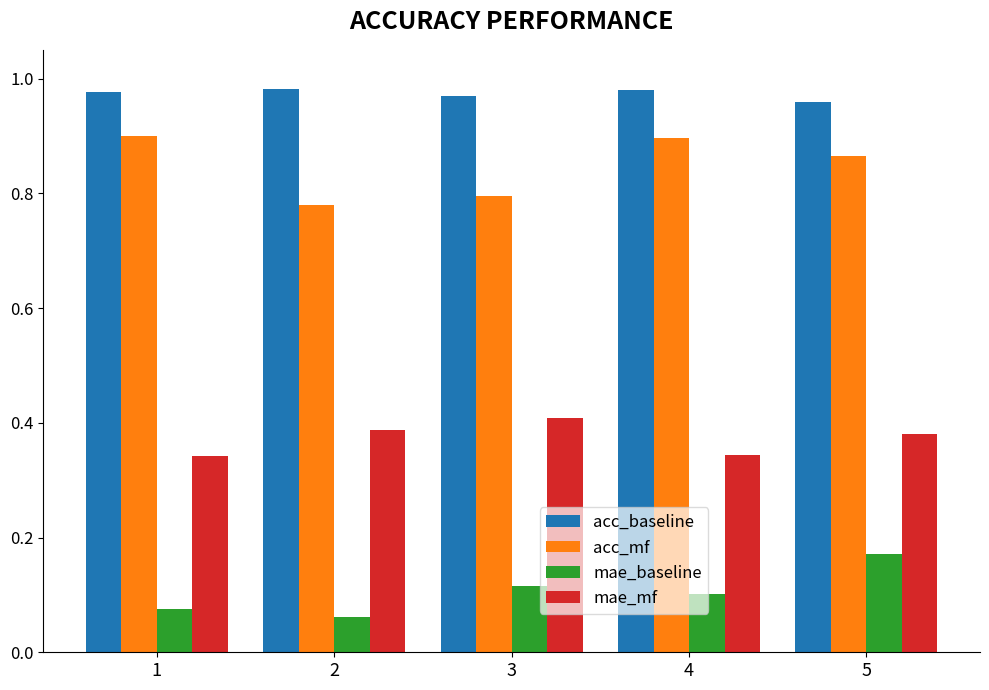

Is the value of acc_mf at 2 greater than the value of mae_mf at 3?

Yes